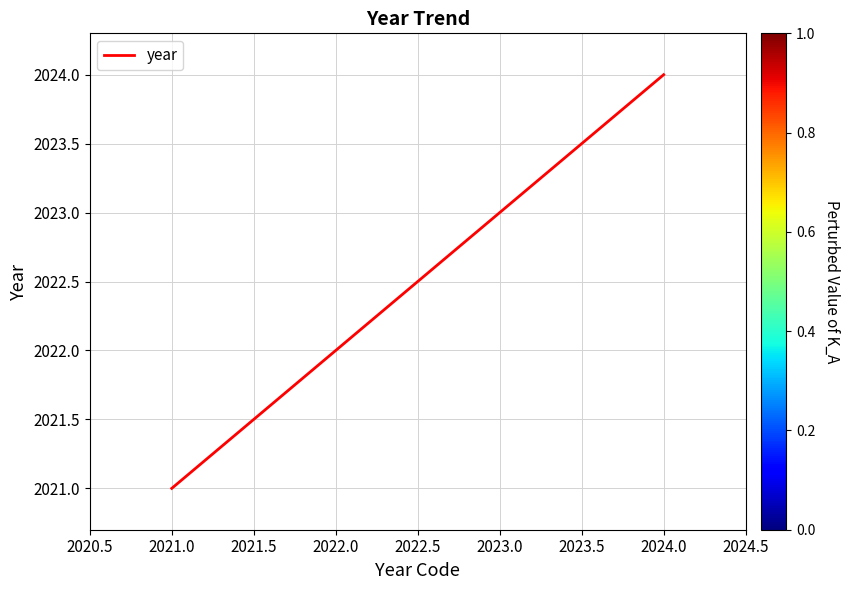

What is the change in value from 2022.0 to 2024.0?

+2